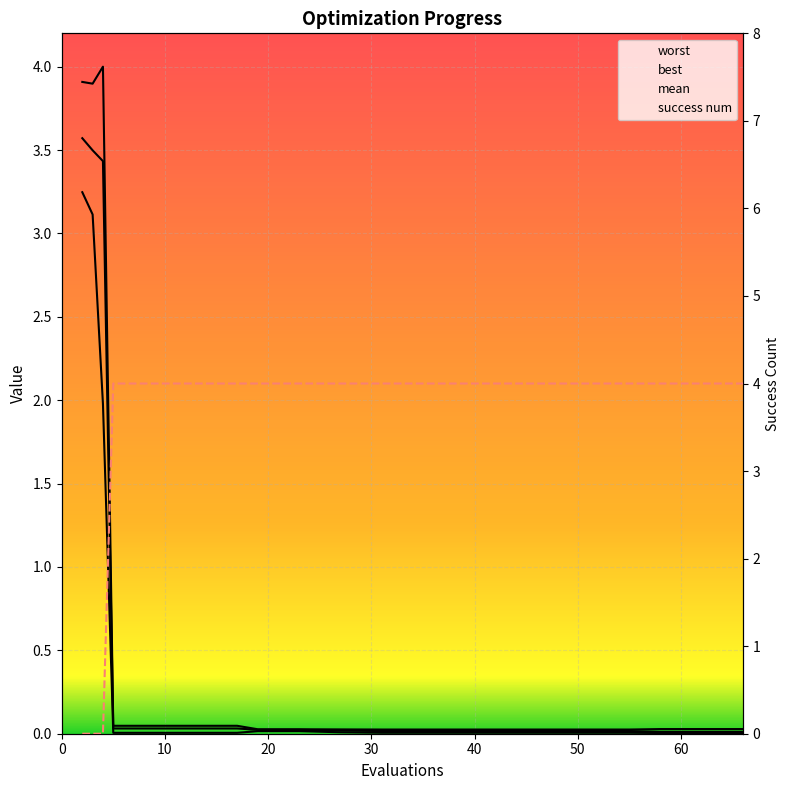

What is the total value across all series at 3?

10.5